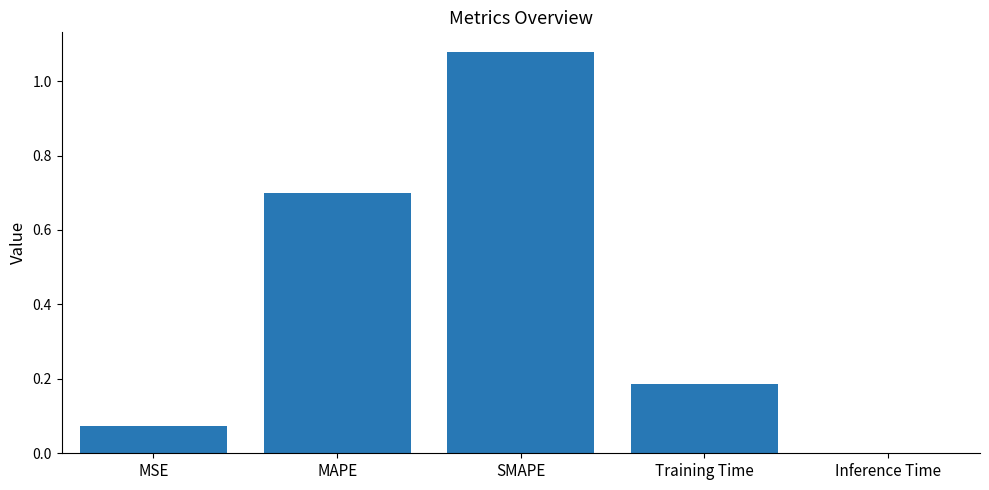

What is the sum of all values?

2.0